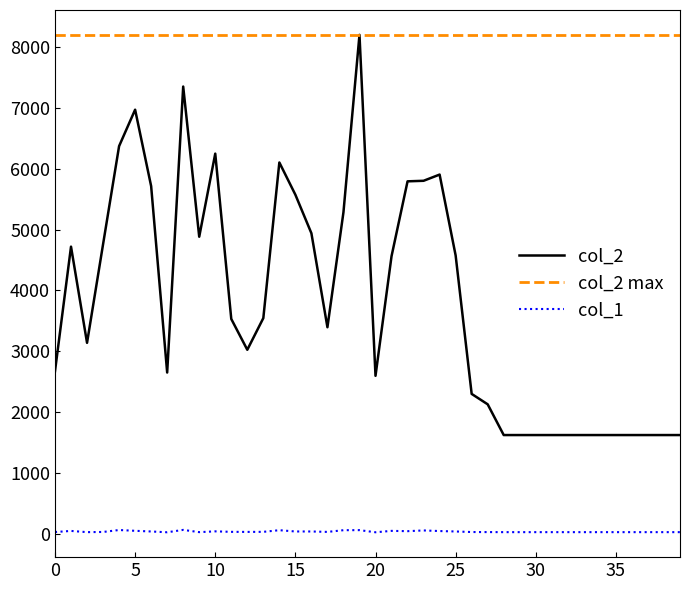

How many distinct data groups are displayed?

3